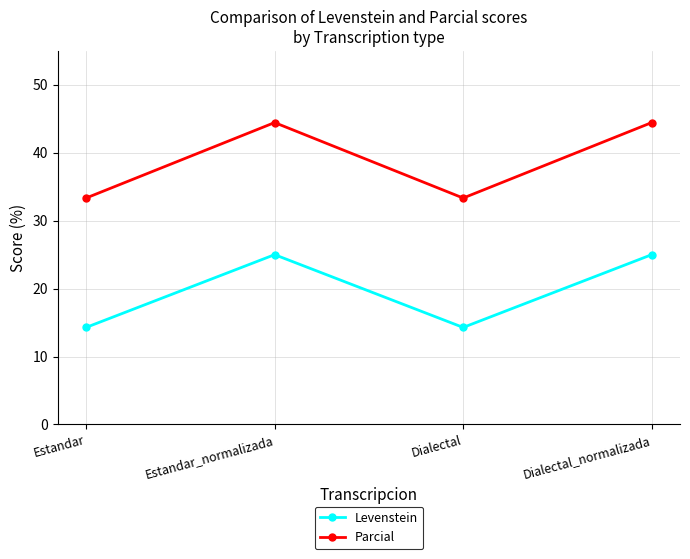

What is the label of the 3rd point from the left?

Dialectal